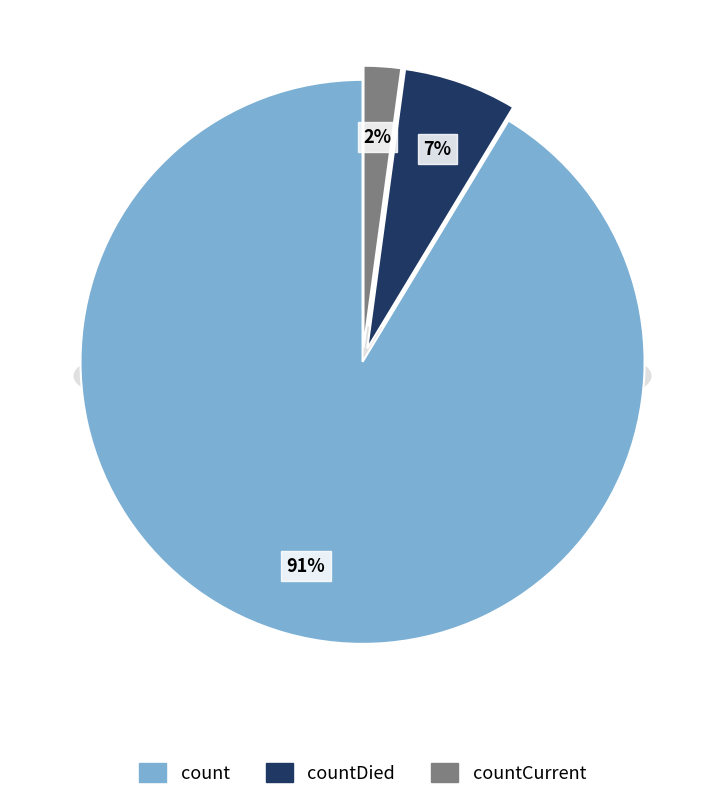

True or false: countCurrent accounts for 2% of the total.

True